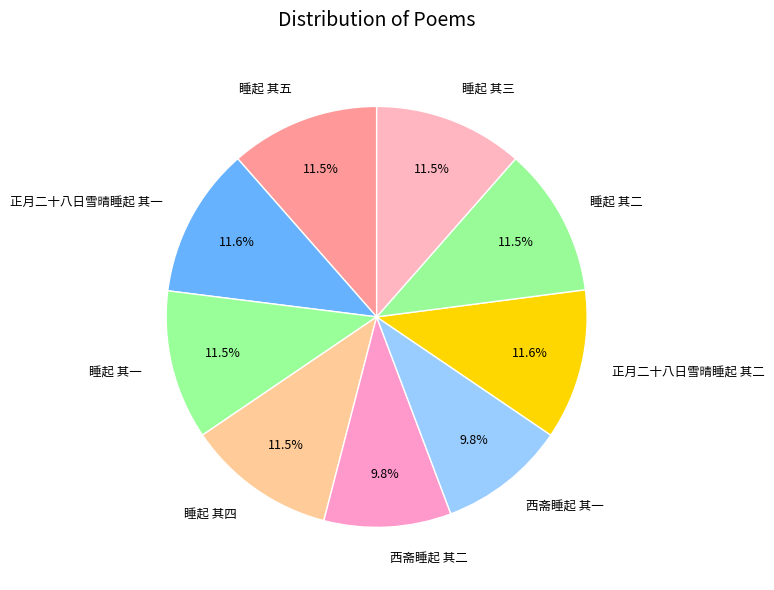

Between 西斋睡起 其一 and 睡起 其二, which is larger?

睡起 其二